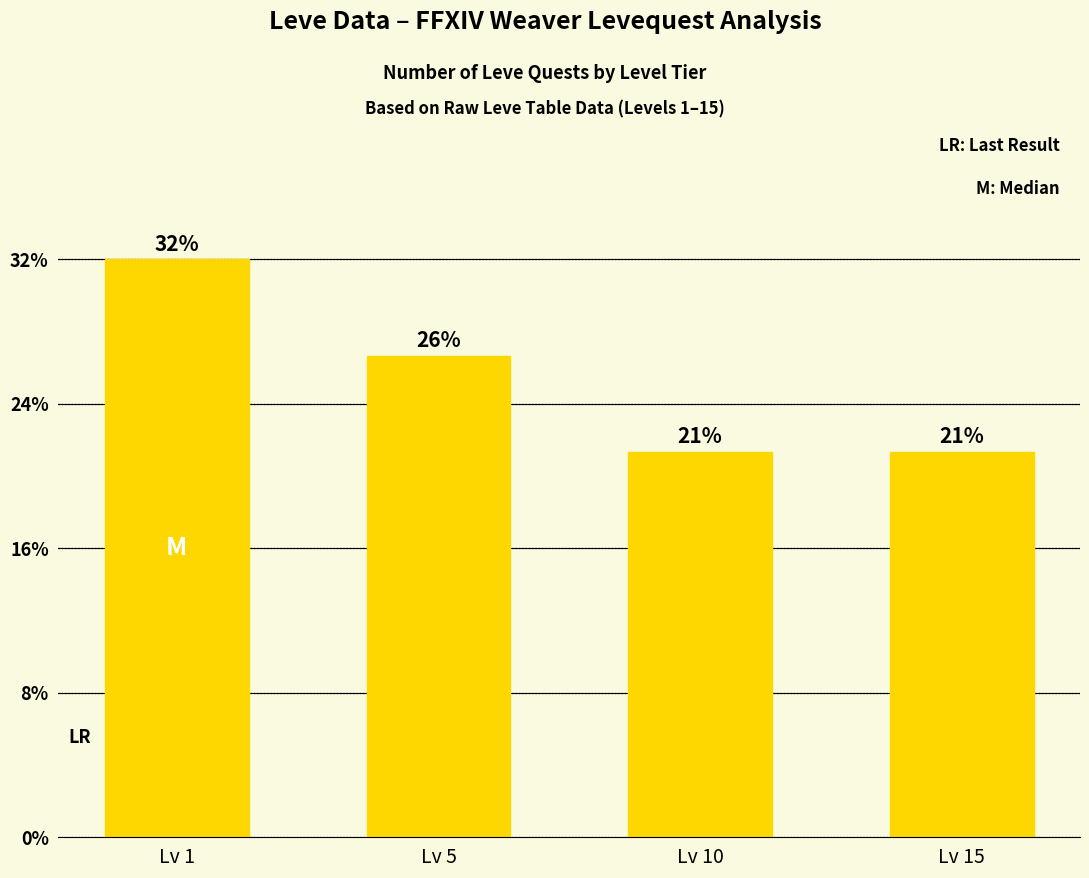

Rank the categories by value from highest to lowest.

Lv 1, Lv 5, Lv 10, Lv 15